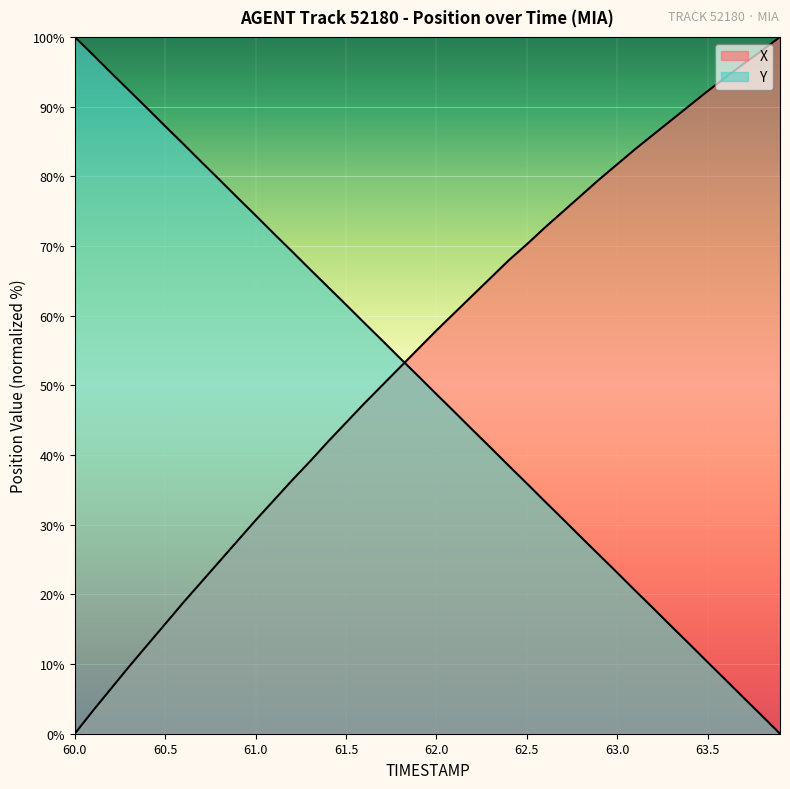

What is the sum of all Y values?

2000.6